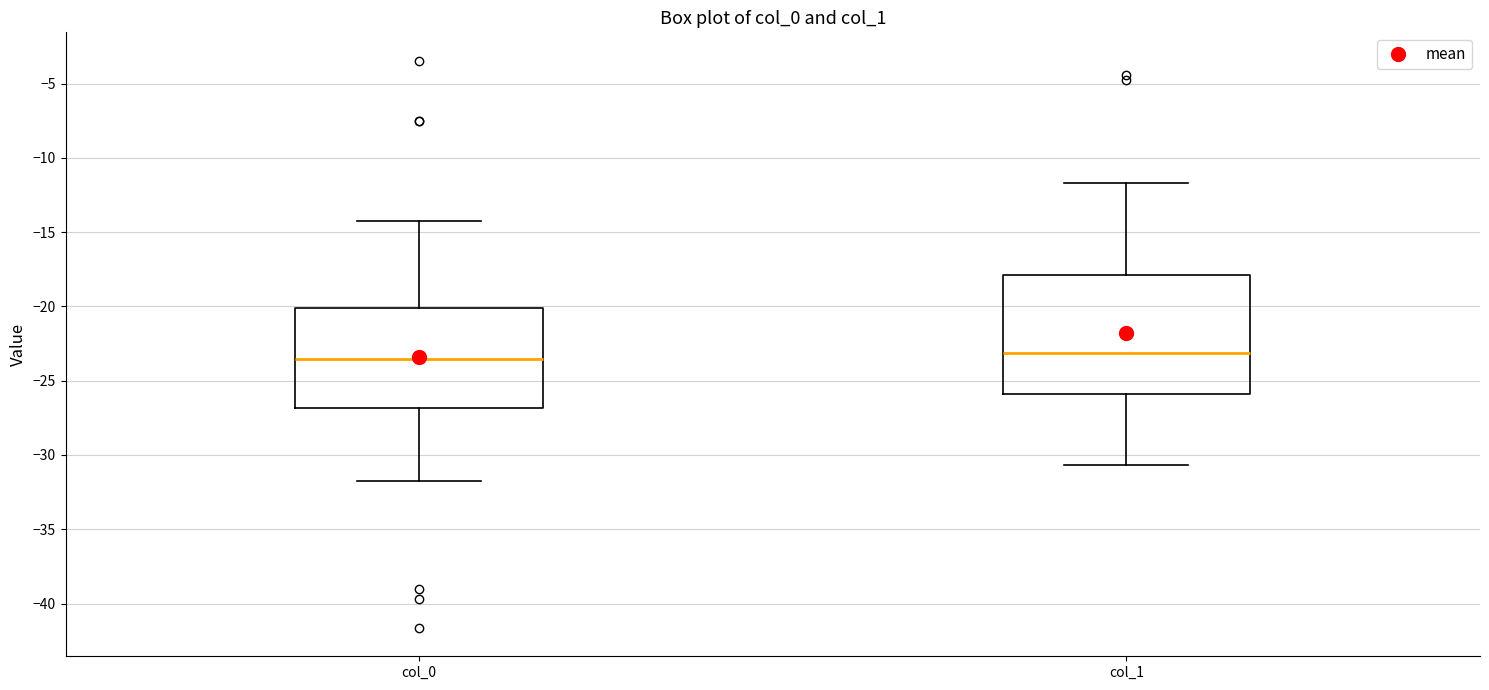

Reading left to right, read every box against the y-axis: the position of its median line, the range the box covers, and the ends of its whiskers. The values are not printed on the chart, so give them approximately, as read against the axis.

col_0: median -23.5, box -27.0 to -20.0, whiskers -32.0 to -14.5
col_1: median -23.0, box -26.0 to -18.0, whiskers -30.5 to -11.5